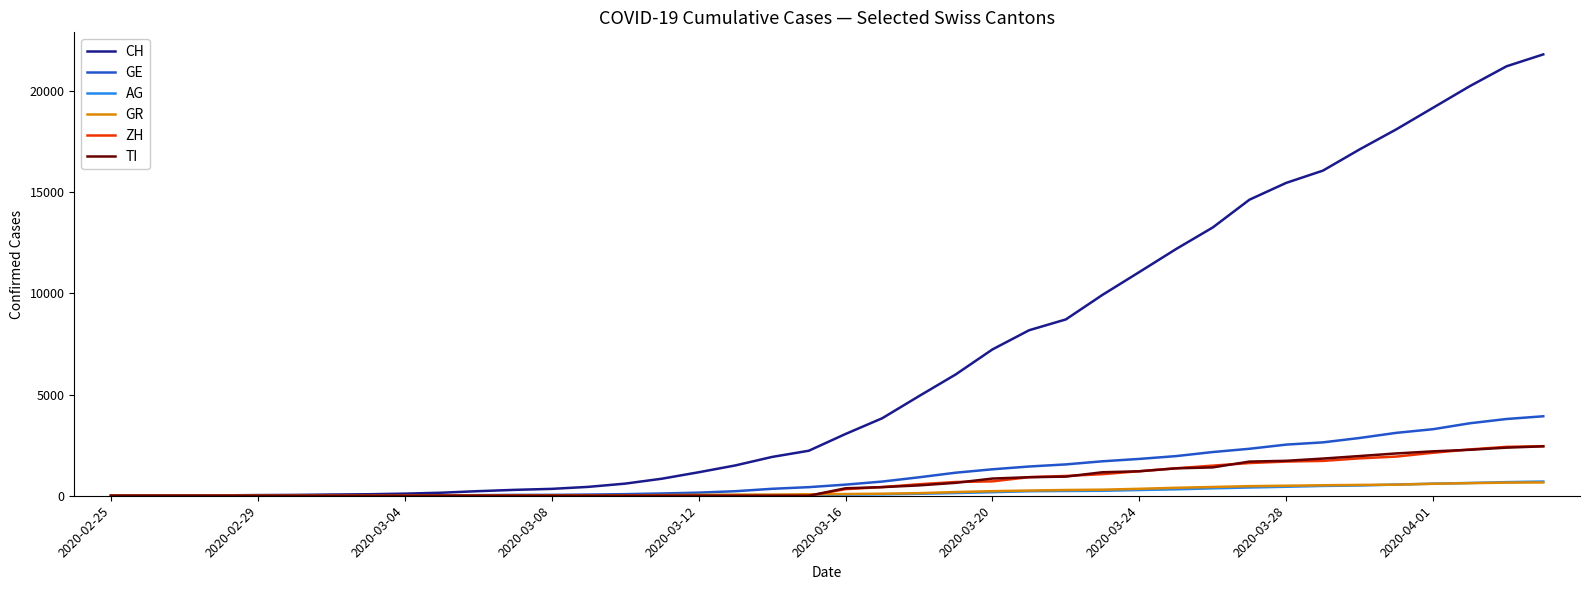

What is the maximum value for AG?

702